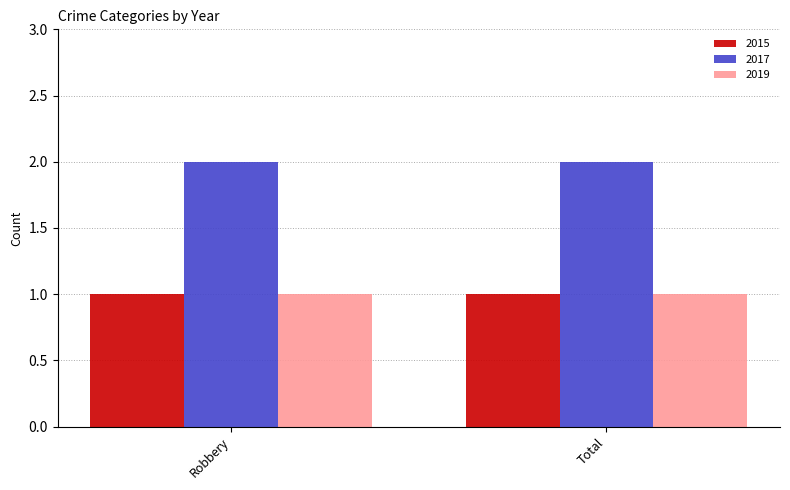

What is the sum of the 2017 values at Robbery and Total?

4